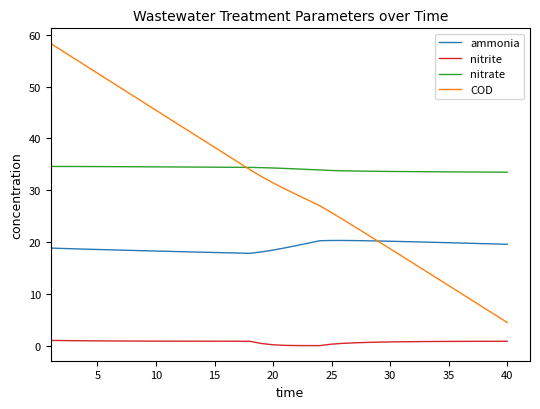

Rank the series by their maximum value, from lowest to highest.

nitrite, ammonia, nitrate, COD